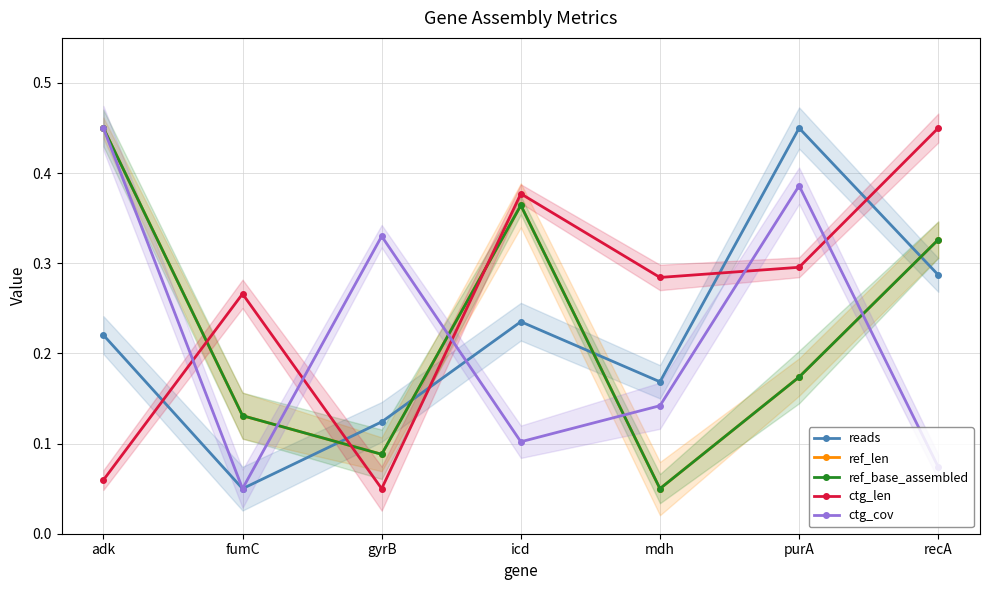

At which category does ref_len reach its first local valley?

gyrB